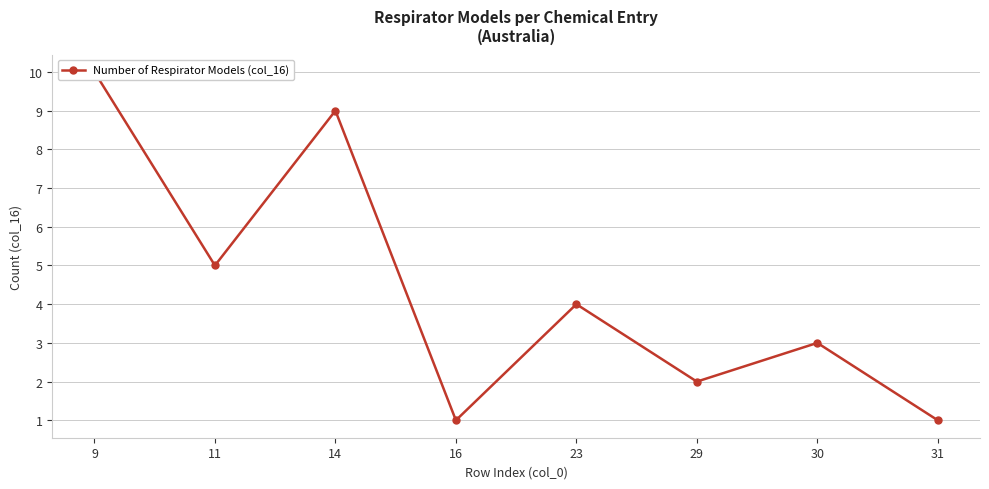

How many points are lower than both their immediate neighbors (excluding endpoints)?

3